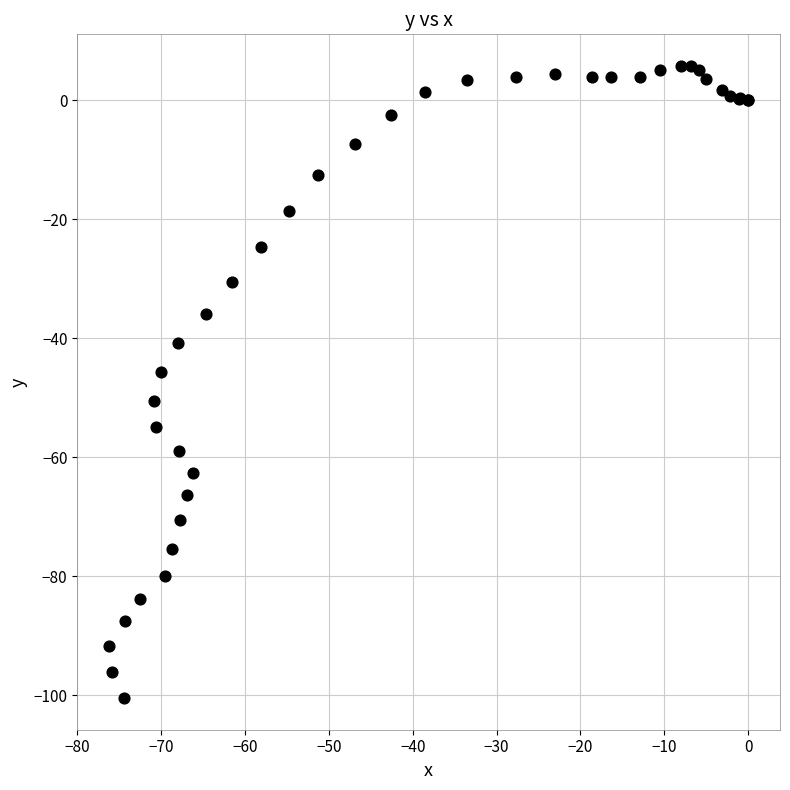

What Y value in the scatter plot is closest to -47?

-45.7